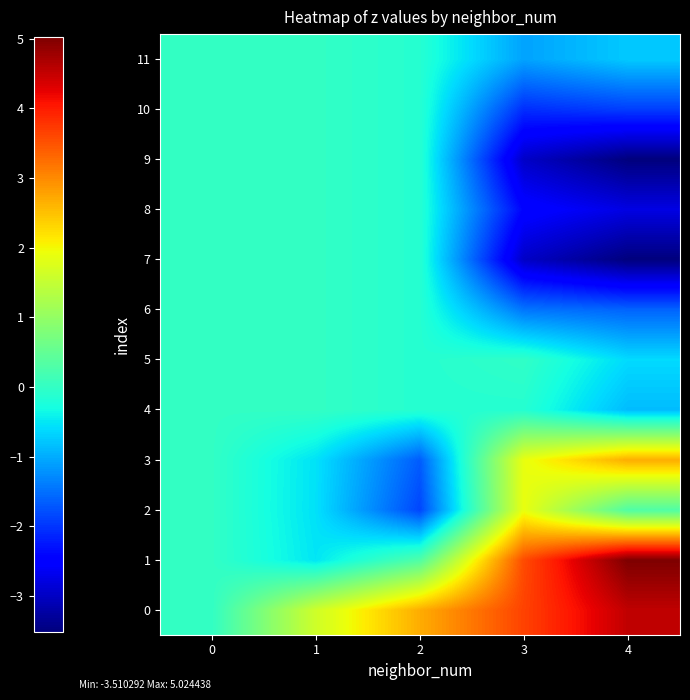

Reading left to right, what are all the values shown in this chart?

0: 0=0.0	1=1.6	2=2.7	3=3.6	4=4.5
1: 0=0.0	1=-0.5	2=0.3	3=3.6	4=5.0
2: 0=0.0	1=-0.5	2=-1.9	3=1.9	4=0.3
3: 0=0.0	1=-0.5	2=-1.7	3=1.9	4=2.7
4: 0=0.0	1=0.0	2=-0.1	3=-0.1	4=-0.9
5: 0=0.0	1=0.0	2=-0.1	3=-0.0	4=-0.6
6: 0=0.0	1=0.0	2=-0.1	3=-1.5	4=-1.6
7: 0=0.0	1=0.0	2=-0.1	3=-3.0	4=-3.5
8: 0=0.0	1=0.0	2=-0.1	3=-2.4	4=-2.8
9: 0=0.0	1=0.0	2=-0.1	3=-3.0	4=-3.5
10: 0=0.0	1=0.0	2=-0.1	3=-2.1	4=-1.9
11: 0=0.0	1=0.0	2=-0.1	3=-1.1	4=-0.7